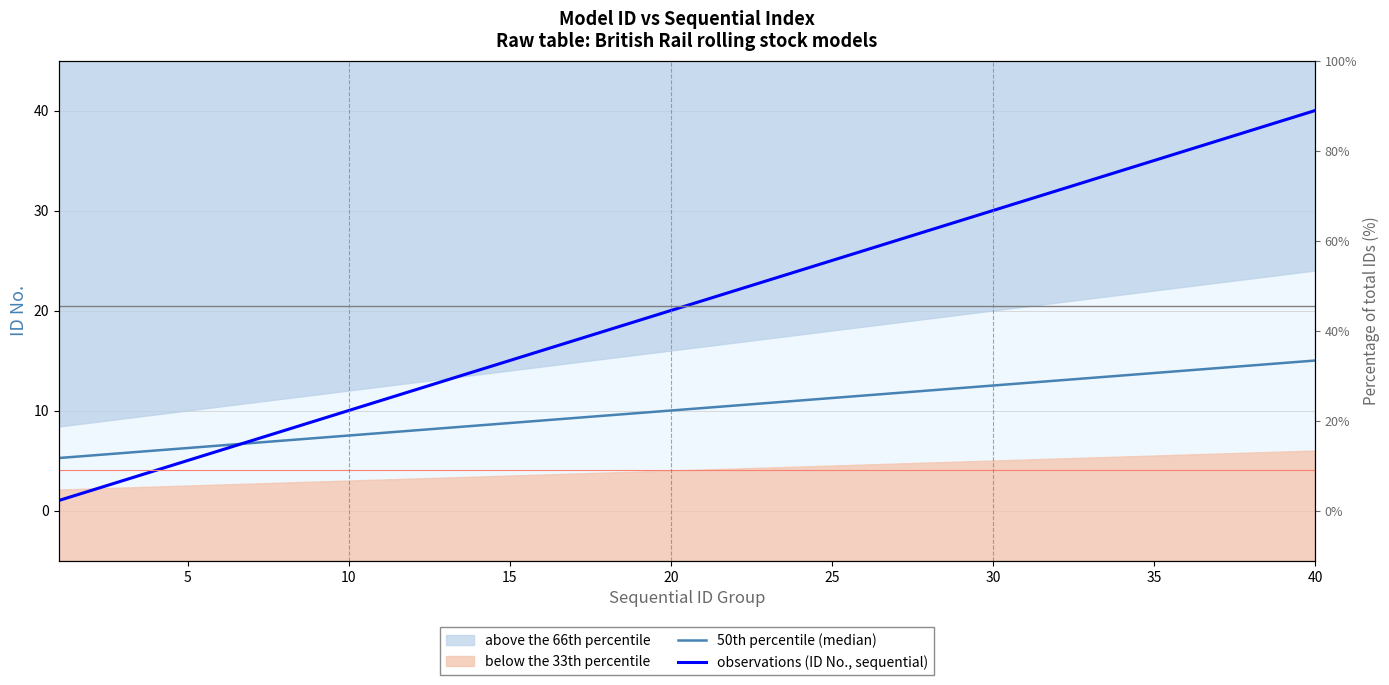

True or false: 50th percentile (median) has more than 2 interior local peaks.

False